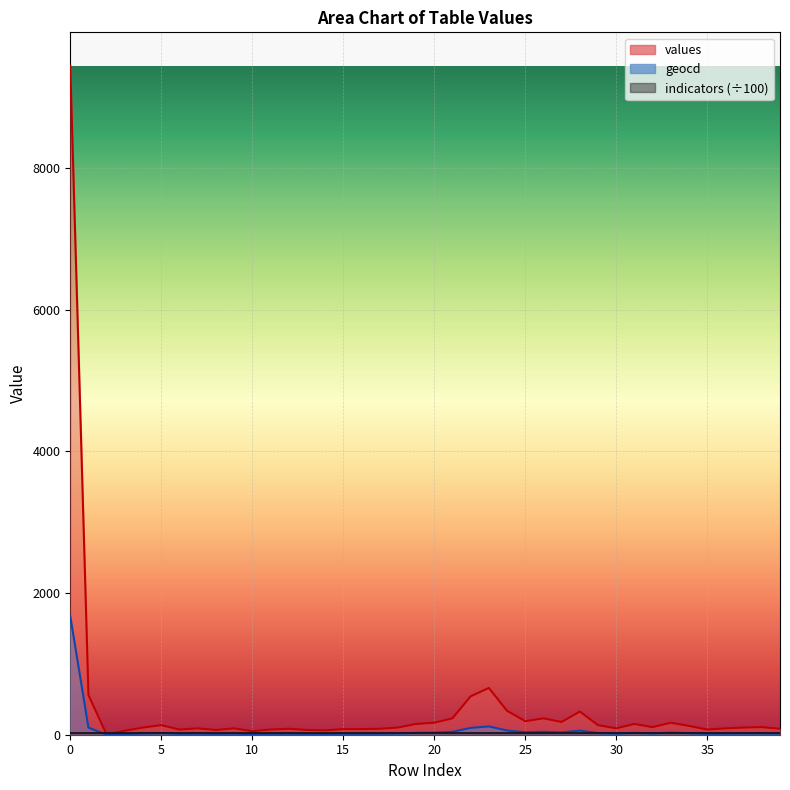

Which series has the largest total across all categories?

values